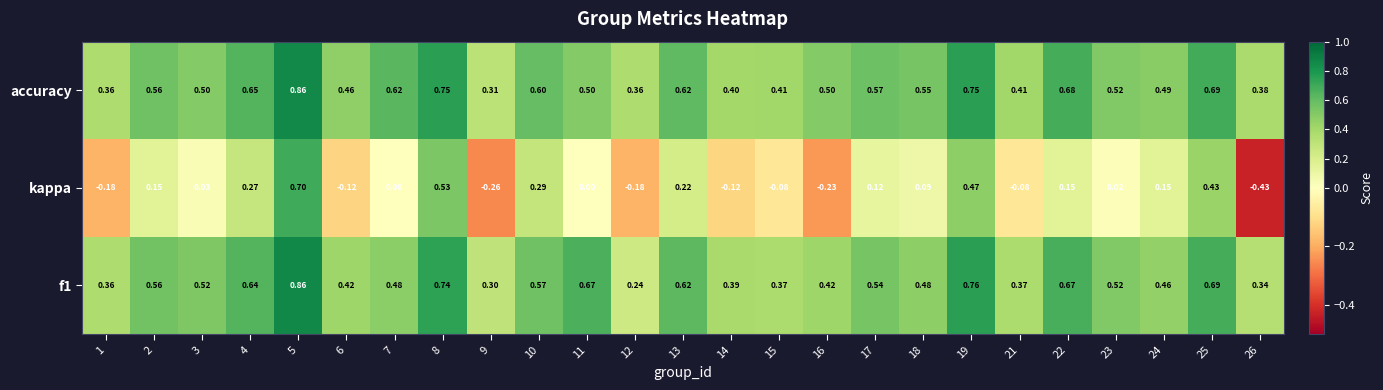

Which series has the widest spread of values?

kappa